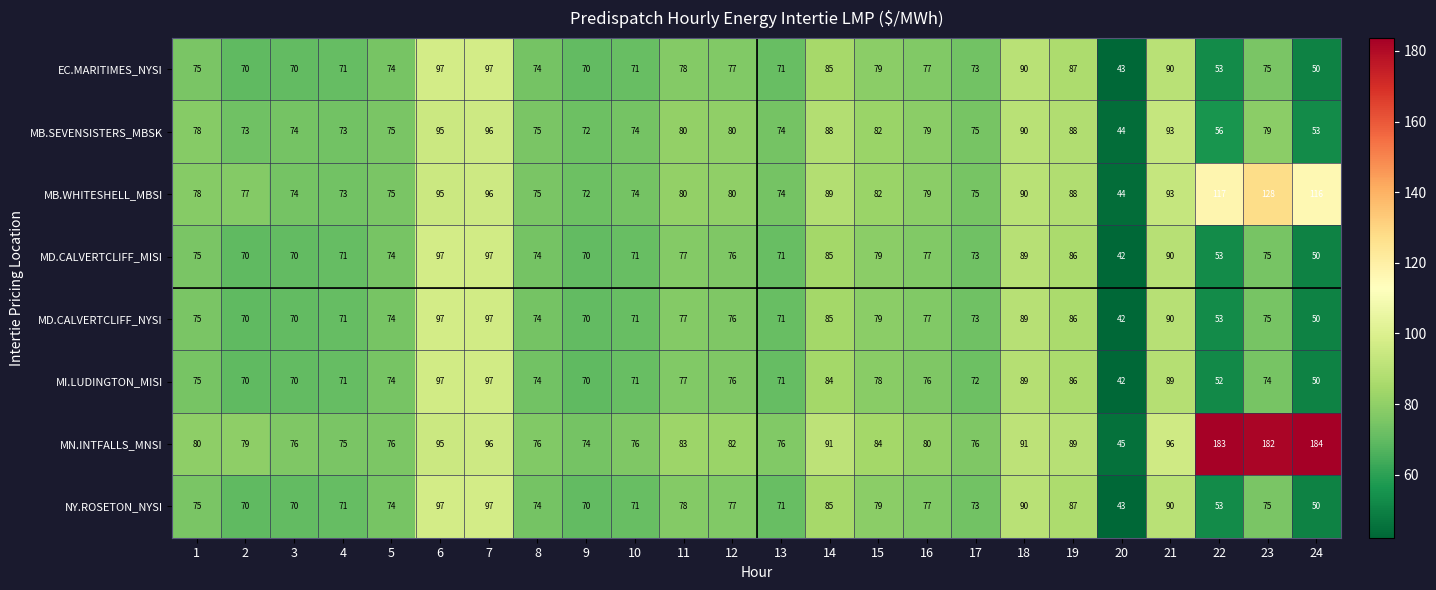

What is the sum of all EC.MARITIMES_NYSI values?

1797